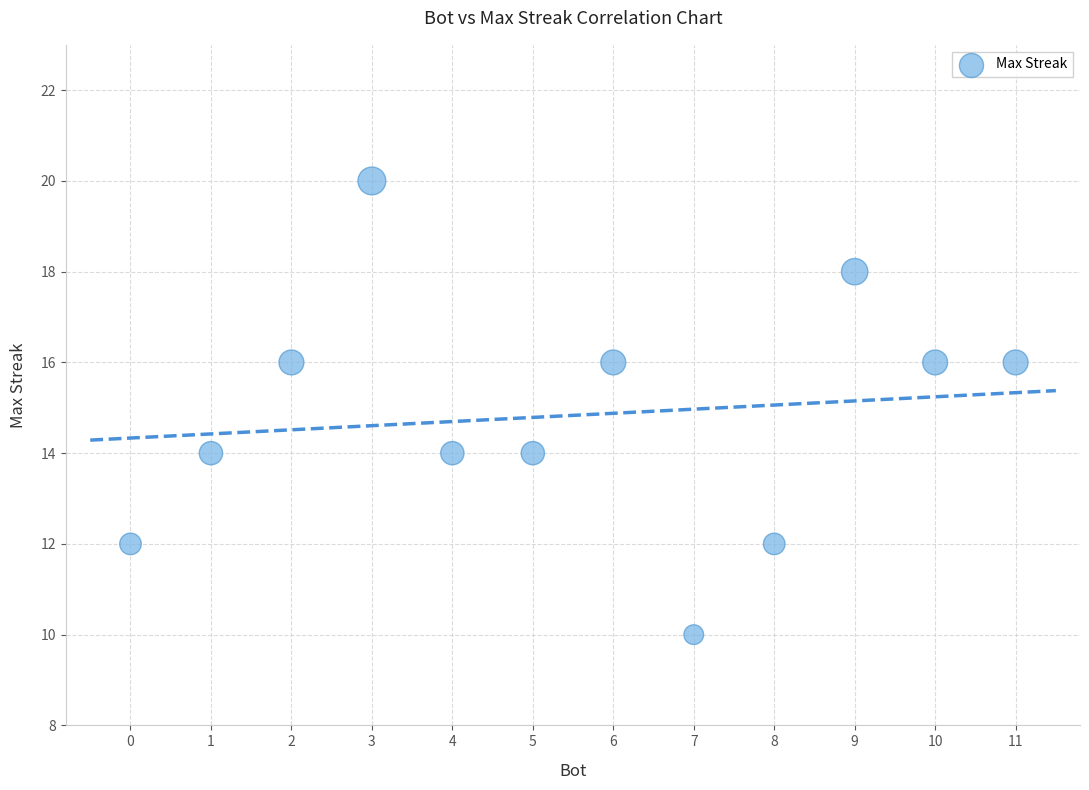

What is the range of X values (max minus min)?

11